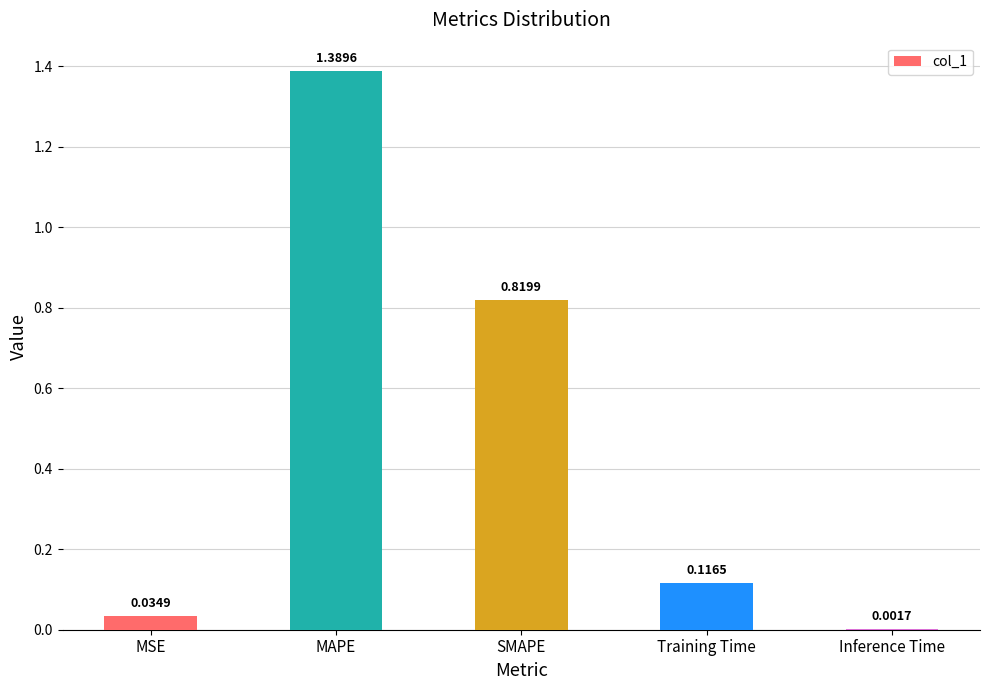

Where is the data nearest to the value 0?

Inference Time